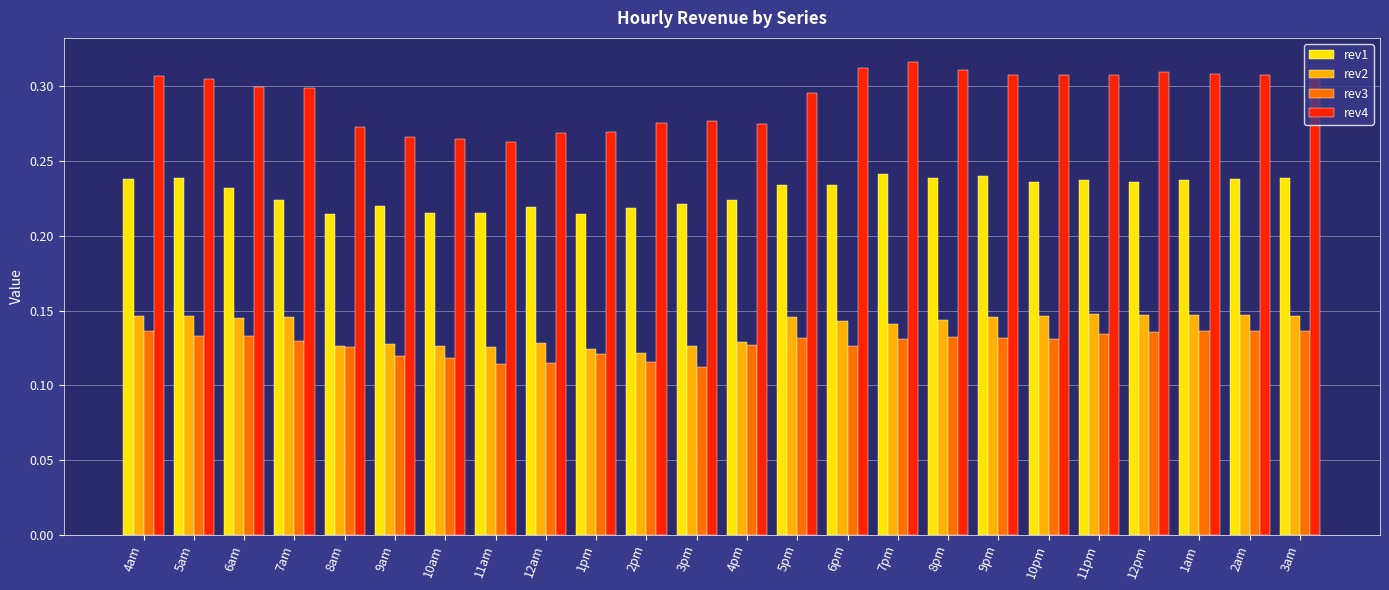

Which series changed the most between 8am and 7pm?

rev4